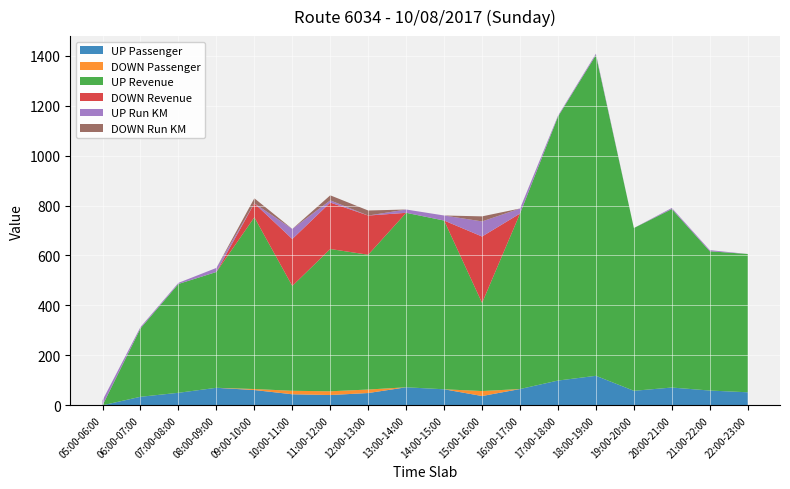

Reading right to left, what are all the values shown in this chart?

UP Passenger: 52.0	59.0	71.0	58.0	118.0	99.0	65.0	37.0	64.0	72.0	49.0	41.0	44.0	61.0	70.0	50.0	34.0	0.0
DOWN Passenger: 0.0	0.0	0.0	0.0	0.0	0.0	0.0	20.0	0.0	0.0	14.0	15.0	14.0	4.0	0.0	0.0	0.0	0.0
UP Revenue: 554.0	558.0	715.0	652.0	1285.0	1057.0	703.0	353.0	676.0	699.0	540.0	570.0	420.0	688.0	464.0	436.0	274.0	0.0
DOWN Revenue: 0.0	0.0	0.0	0.0	0.0	0.0	0.0	266.0	0.0	0.0	157.0	186.0	188.0	56.0	0.0	0.0	0.0	0.0
UP Run KM: 0.0	4.4	4.4	0.0	5.4	3.9	20.2	60.5	20.2	13.2	0.0	8.8	40.4	0.0	16.2	4.4	5.4	20.2
DOWN Run KM: 0.0	0.0	0.0	0.0	0.0	0.0	0.0	20.2	0.0	0.0	20.2	20.2	0.0	20.2	0.0	0.0	0.0	0.0